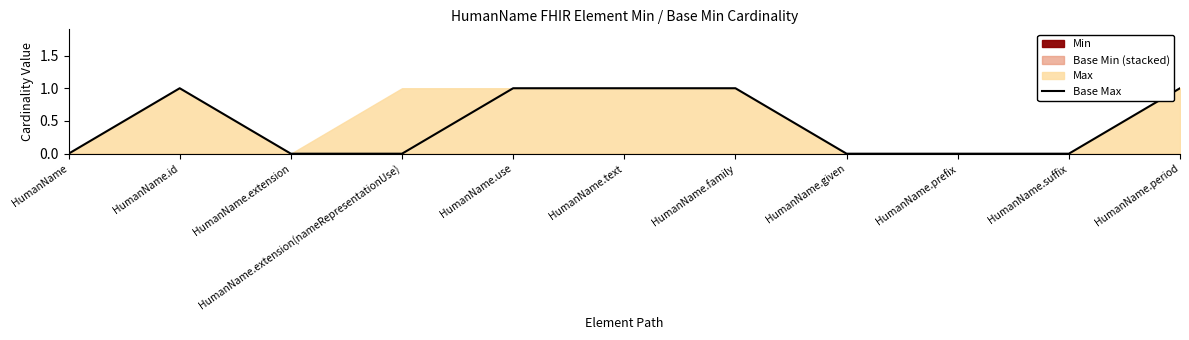

Is it true that the value at HumanName.extension(nameRepresentationUse) is 1?

False